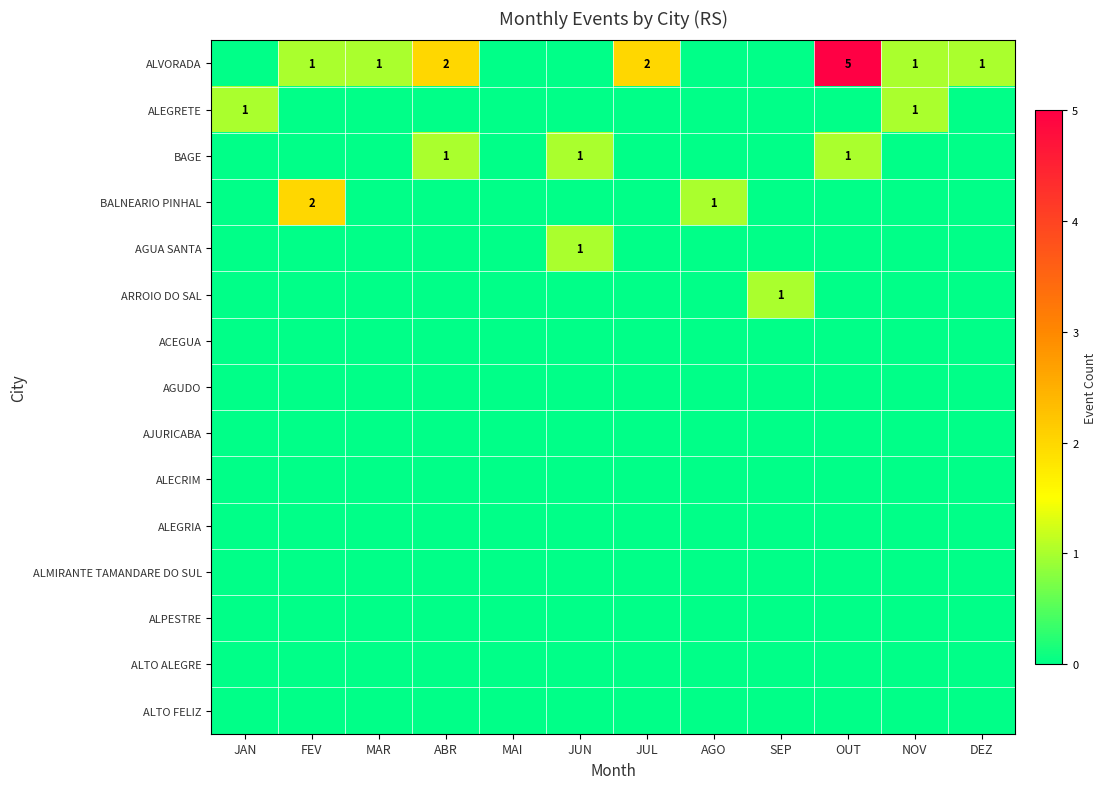

Is it true that BALNEARIO PINHAL equals 1 at AGO?

True